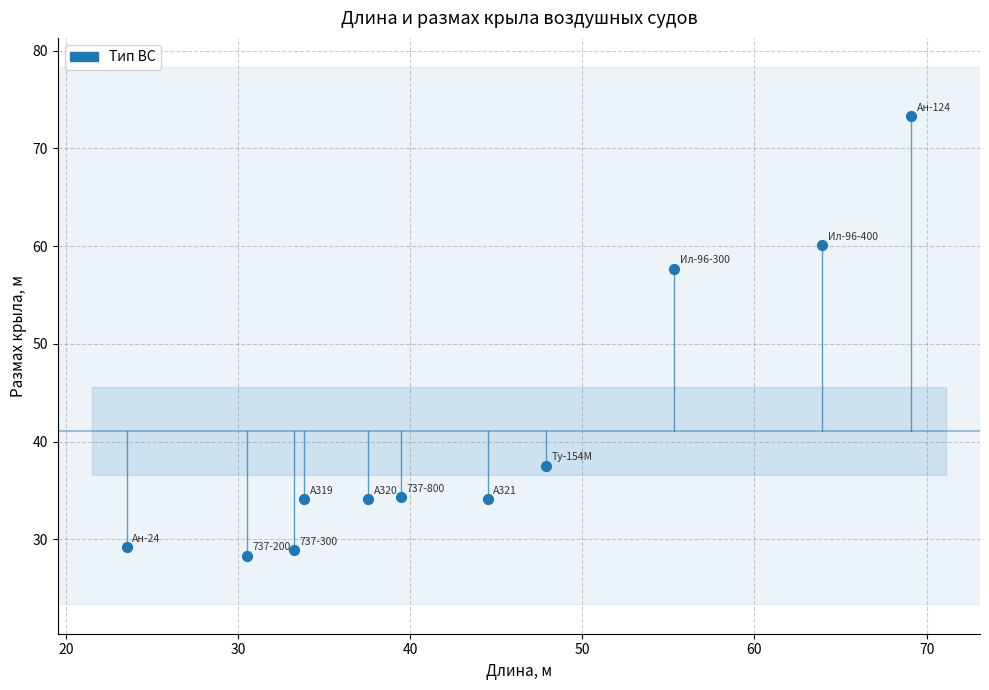

What is the average X value?

43.5